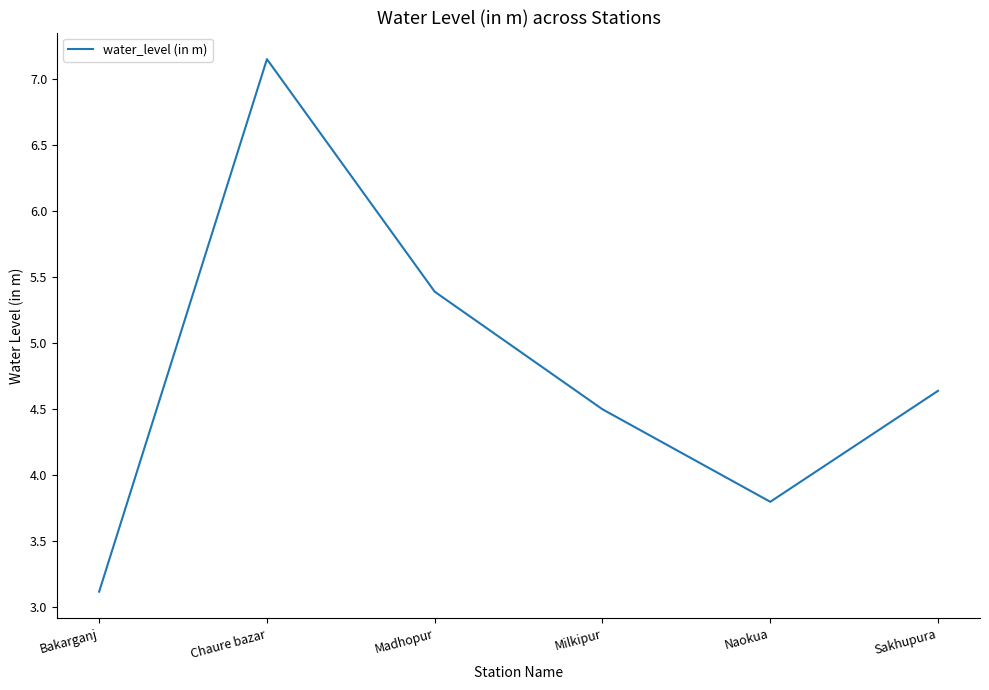

Rank the categories by value from lowest to highest.

Bakarganj, Naokua, Milkipur, Sakhupura, Madhopur, Chaure bazar